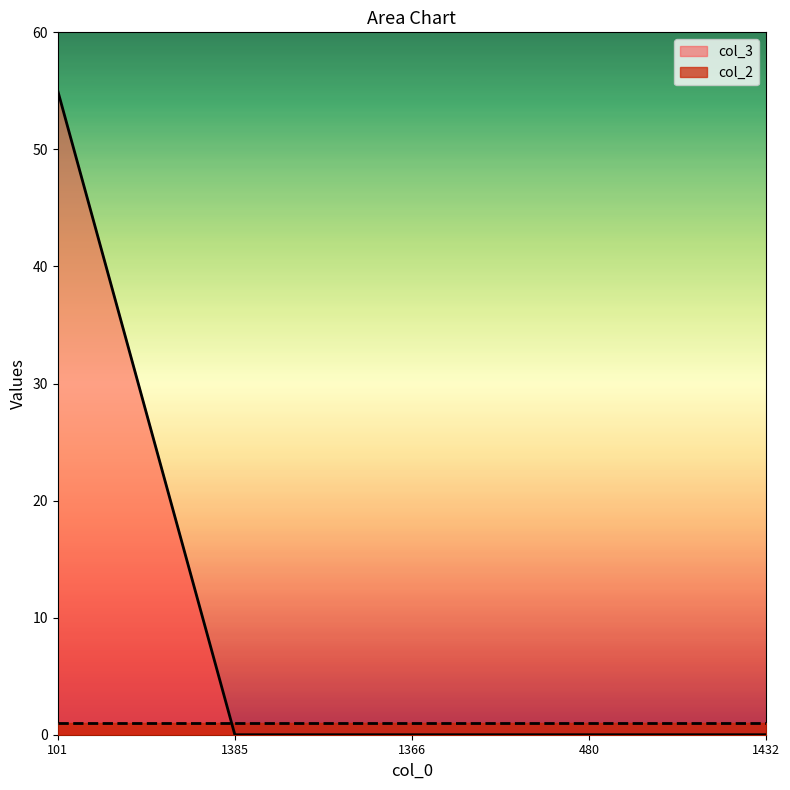

Which category has the highest value across all series?

101